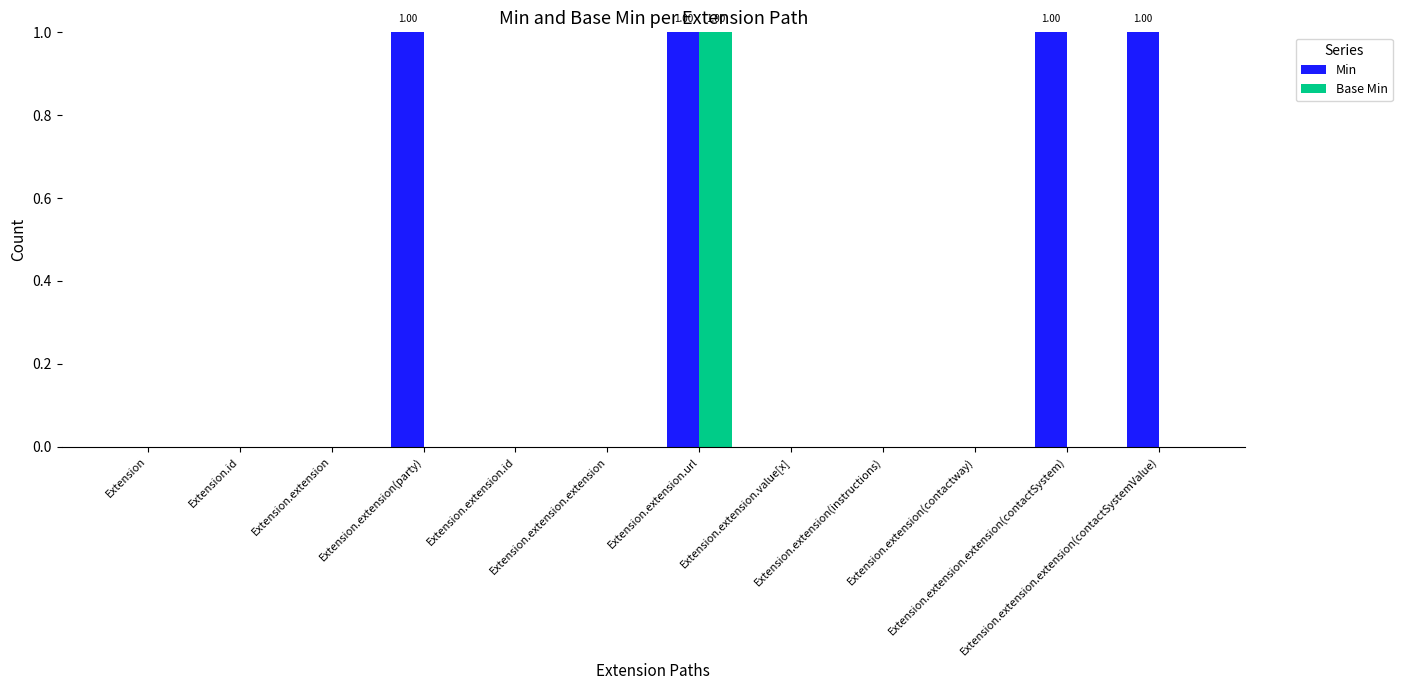

What are all the series names shown in the legend?

Min, Base Min